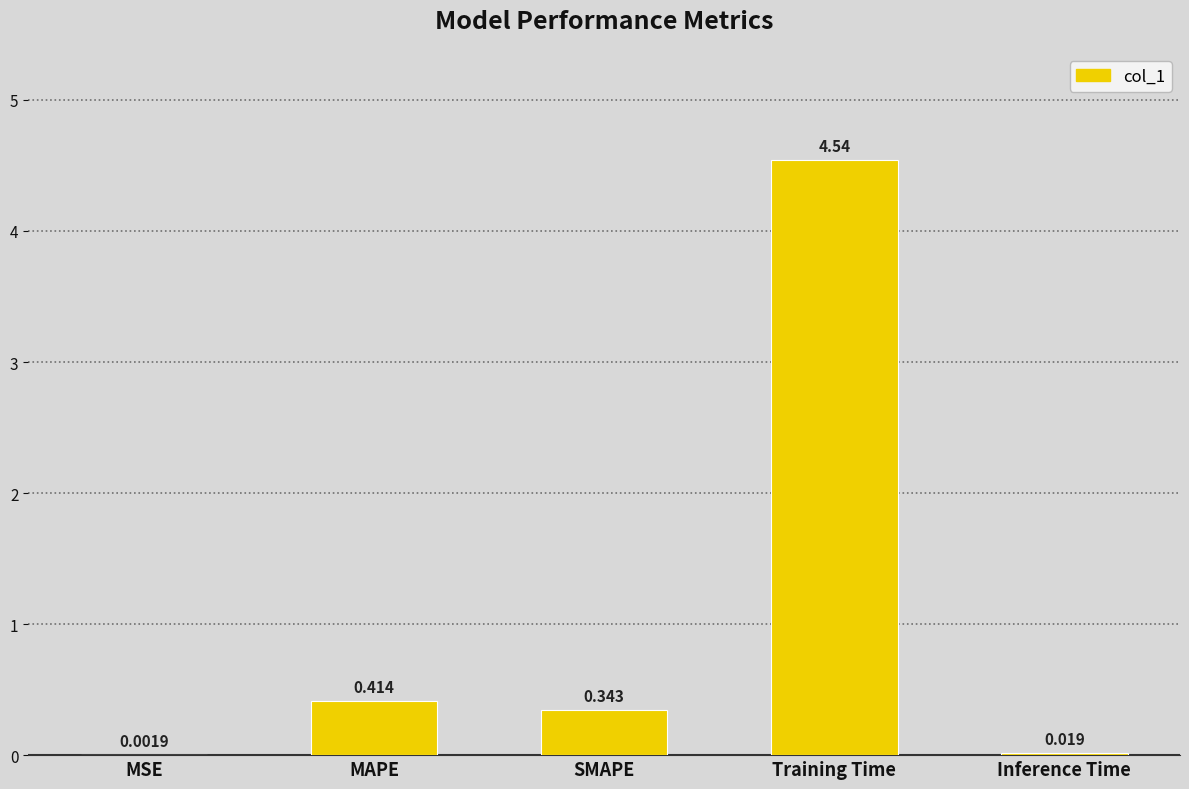

Which label corresponds to the largest value in the chart?

Training Time